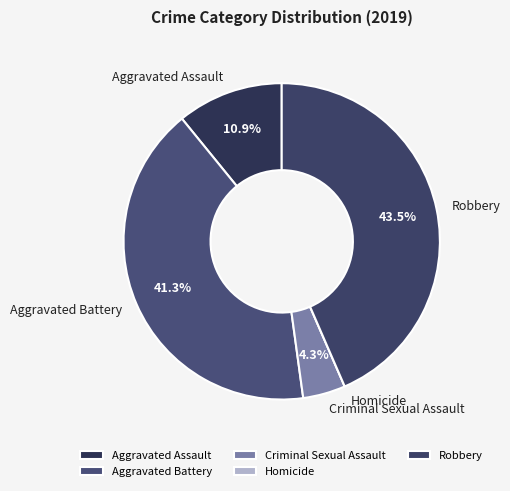

To the nearest percent, what is the average slice percentage?

20%